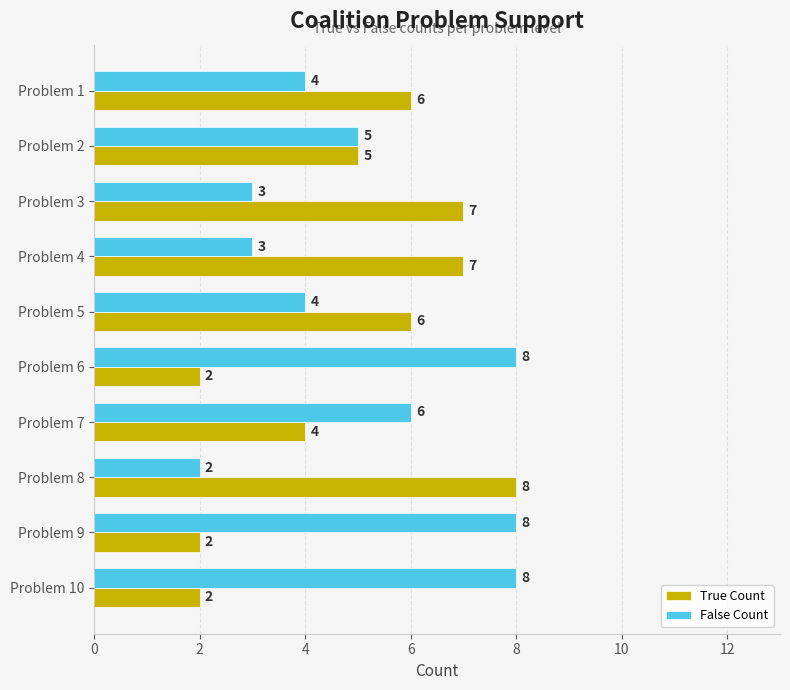

Count the True Count values in the range 2 to 7.

9